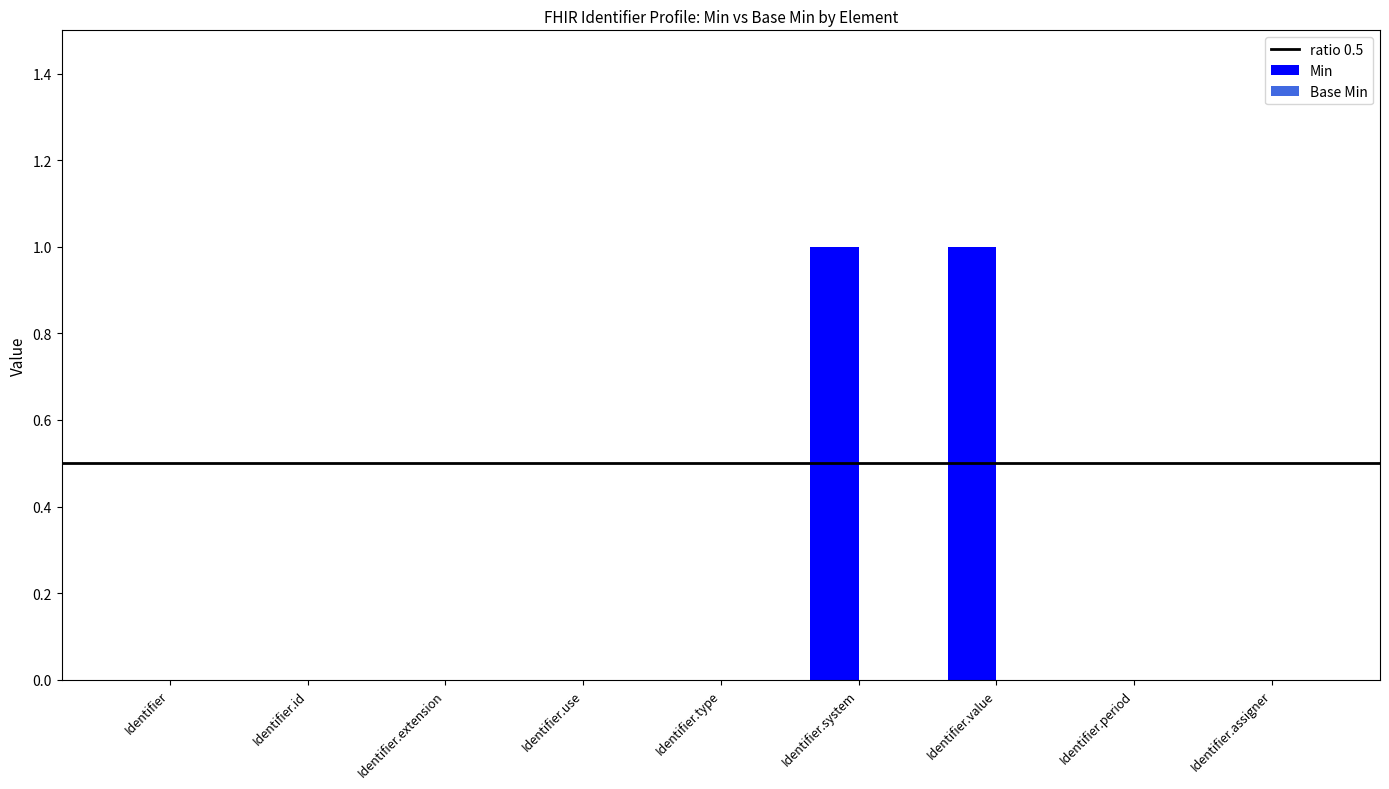

True or false: the data shows 1 at Identifier.type.

False